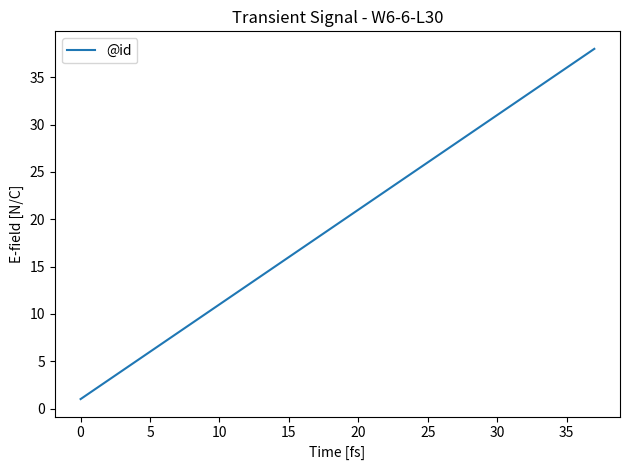

What is the average value?

20